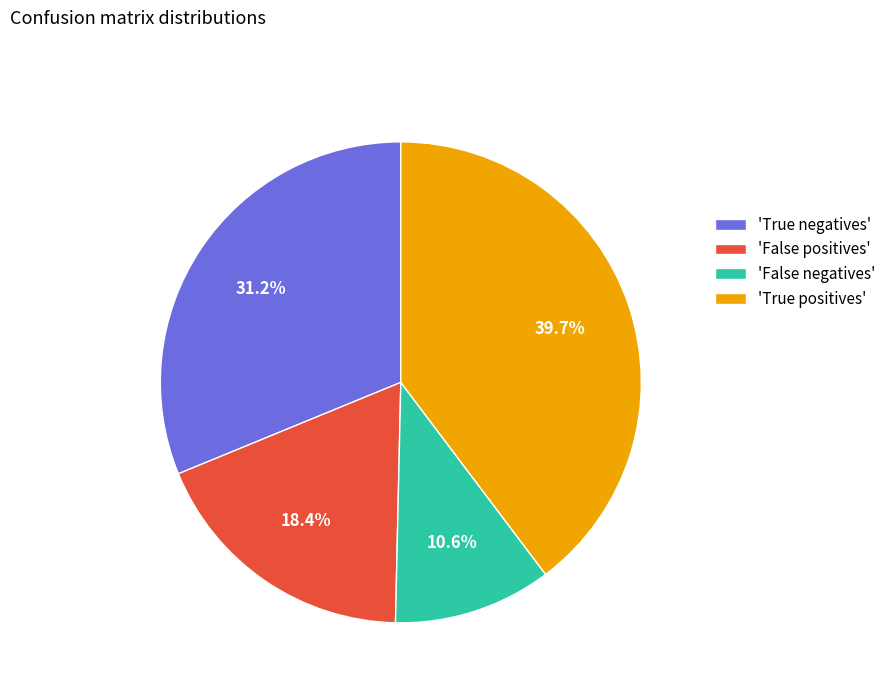

How many segments does this pie chart have?

4